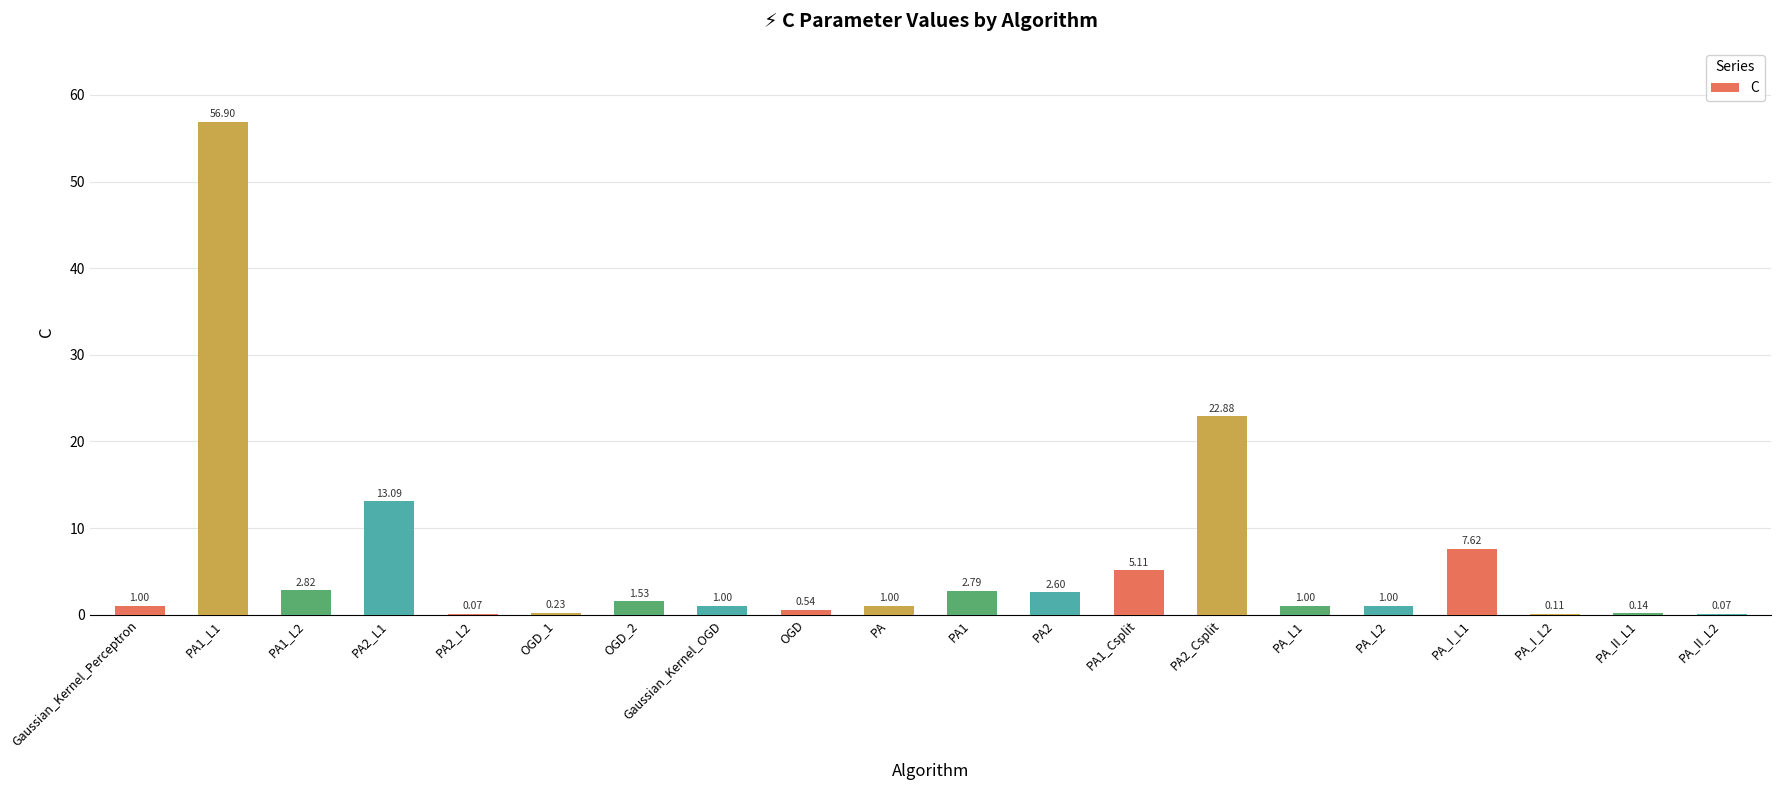

What is the sum of the values at PA1_L2 and PA_II_L2?

2.9